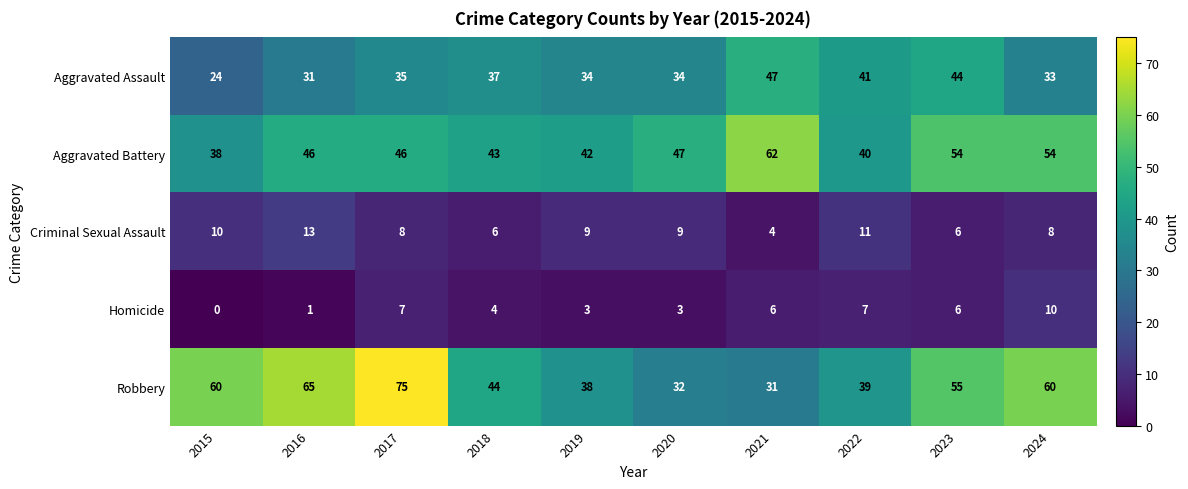

Where is Aggravated Battery nearest to the value 50?

2020